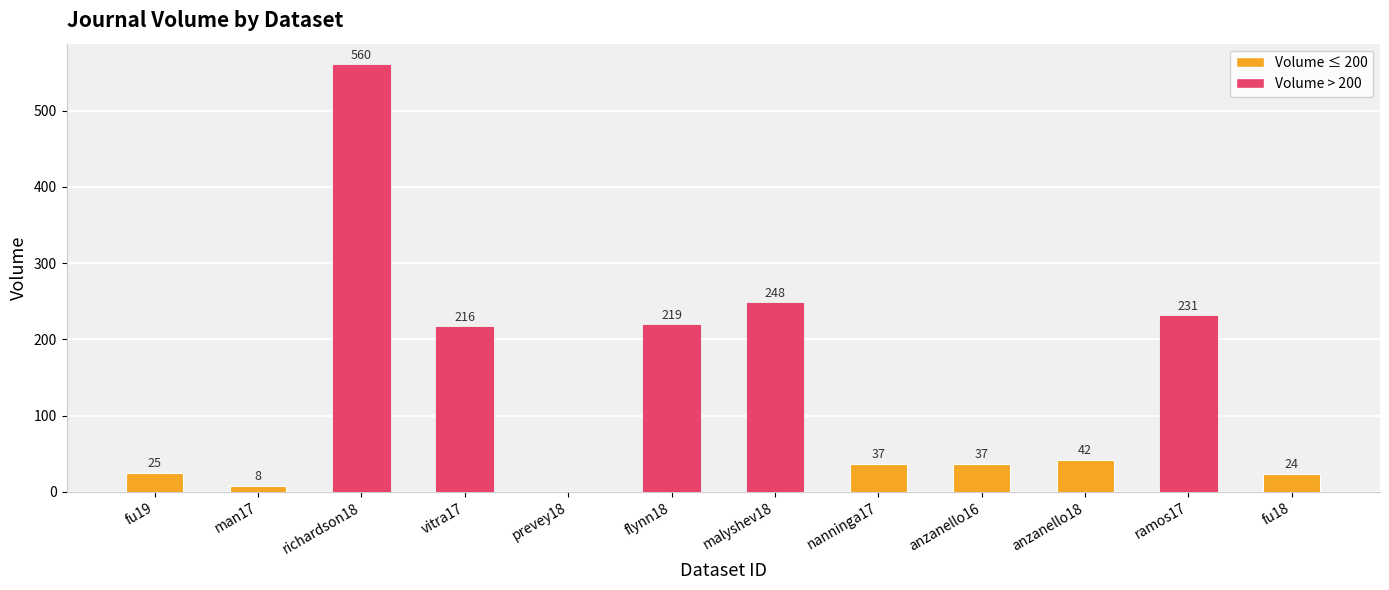

Reading left to right, transcribe all the data shown in this chart.

fu19=25	man17=8	richardson18=560	vitra17=216	prevey18=0	flynn18=219	malyshev18=248	nanninga17=37	anzanello16=37	anzanello18=42	ramos17=231	fu18=24